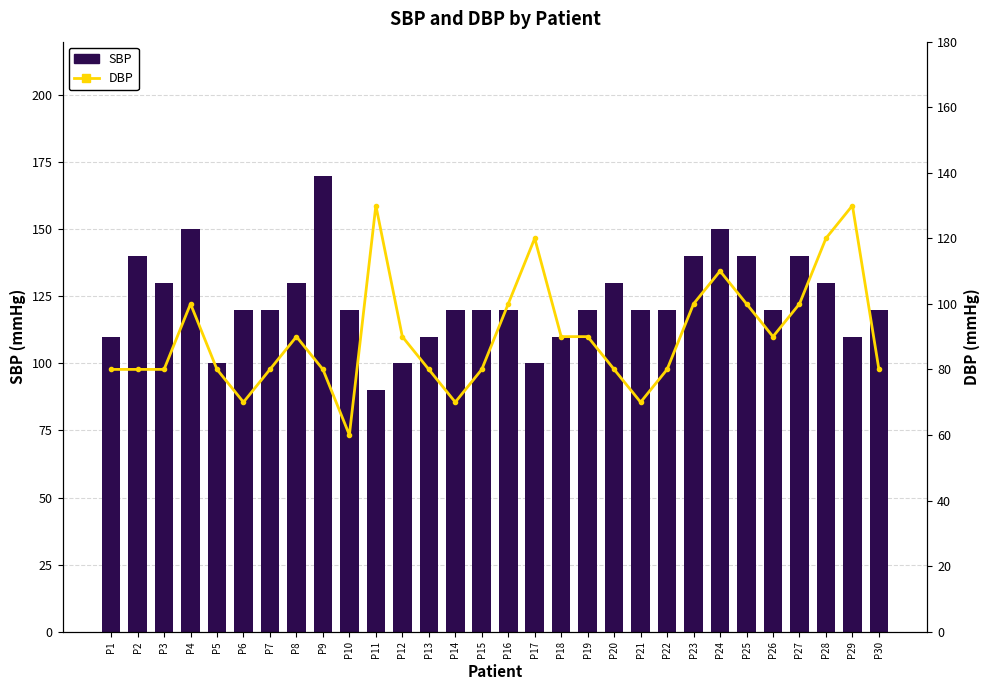

Rank the categories by SBP value from highest to lowest.

P9, P4, P24, P2, P23, P25, P27, P3, P8, P20, P28, P6, P7, P10, P14, P15, P16, P19, P21, P22, P26, P30, P1, P13, P18, P29, P5, P12, P17, P11